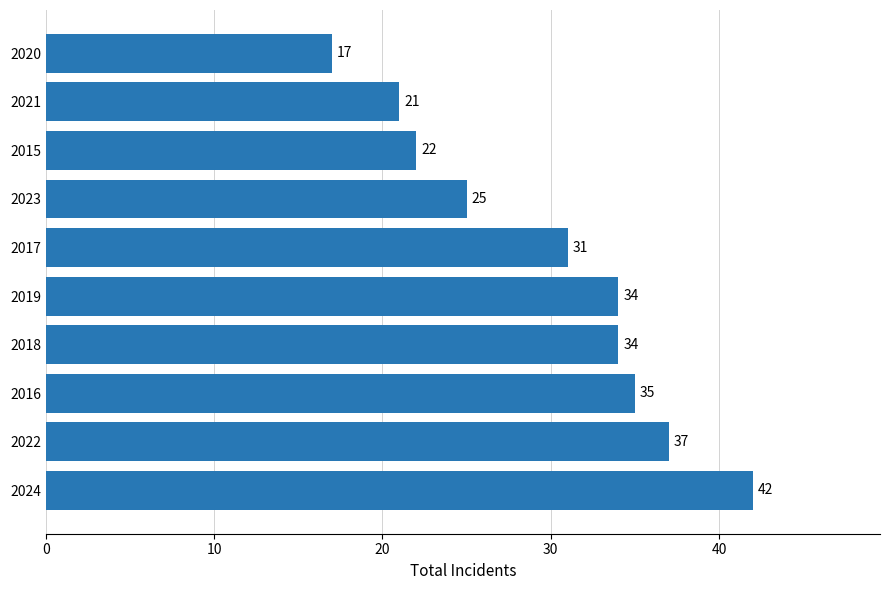

How many distinct data groups are displayed?

1